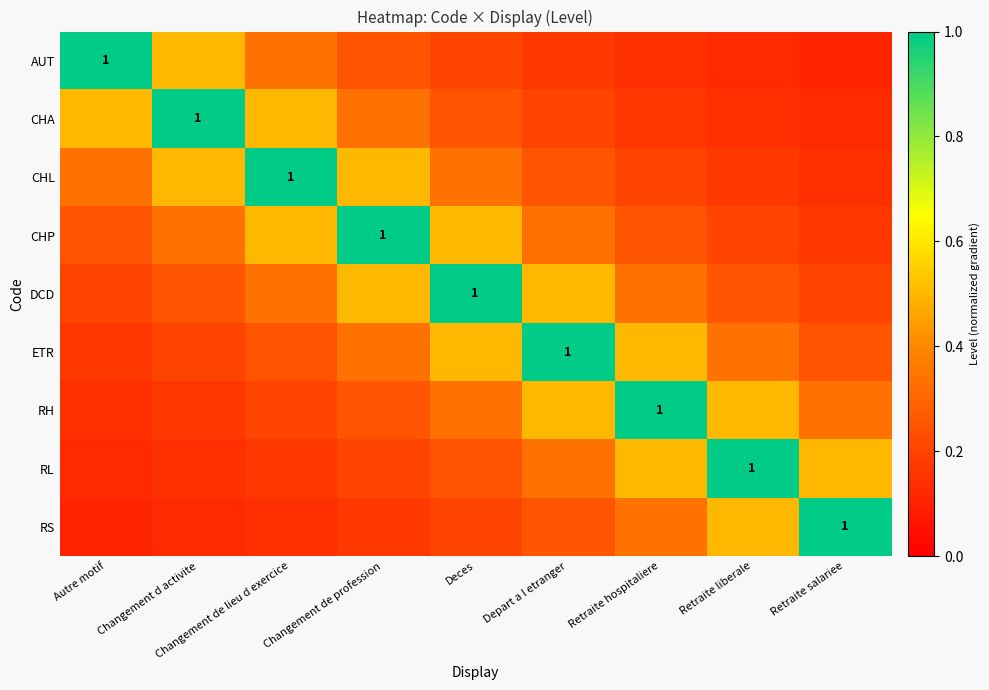

What is the approximate value of DCD at Retraite salariee?

0.2